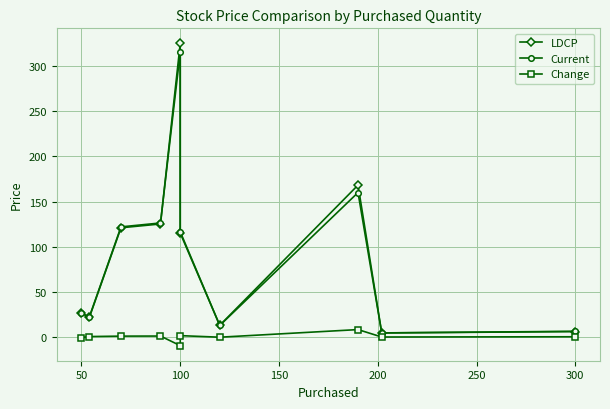

Reading left to right, extract all data points from this chart.

LDCP: 26.8	21.8	121.0	125.2	325.1	115.0	13.0	168.2	4.5	6.0
Current: 26.2	22.4	122.0	126.3	315.6	116.6	12.8	160.0	4.6	6.3
Change: -0.6	0.5	1.0	1.1	-9.5	1.6	-0.2	8.2	0.0	0.3